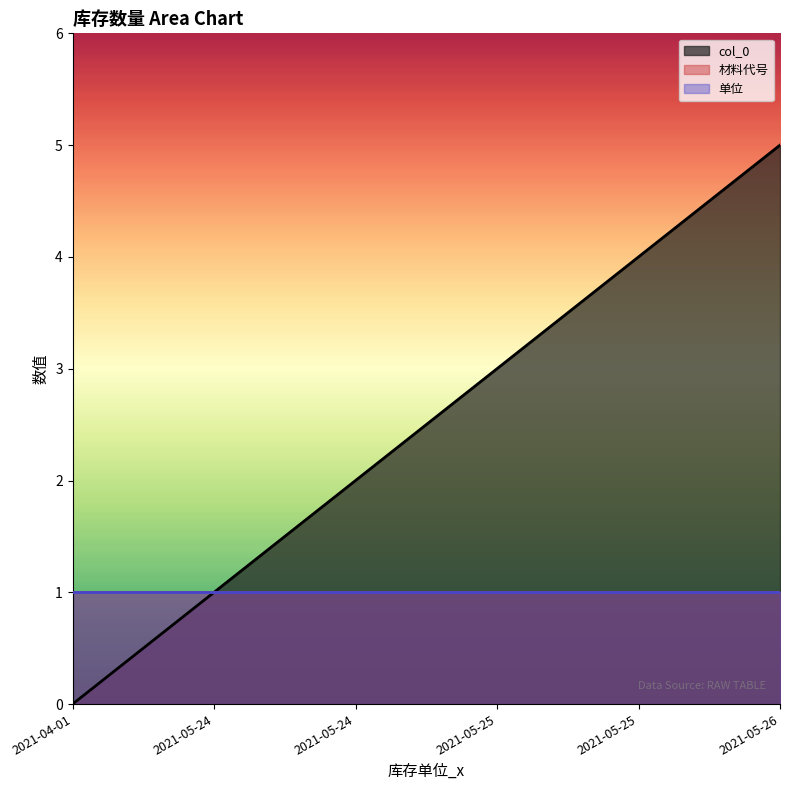

True or false: col_0 and 单位 intersect in this chart.

False